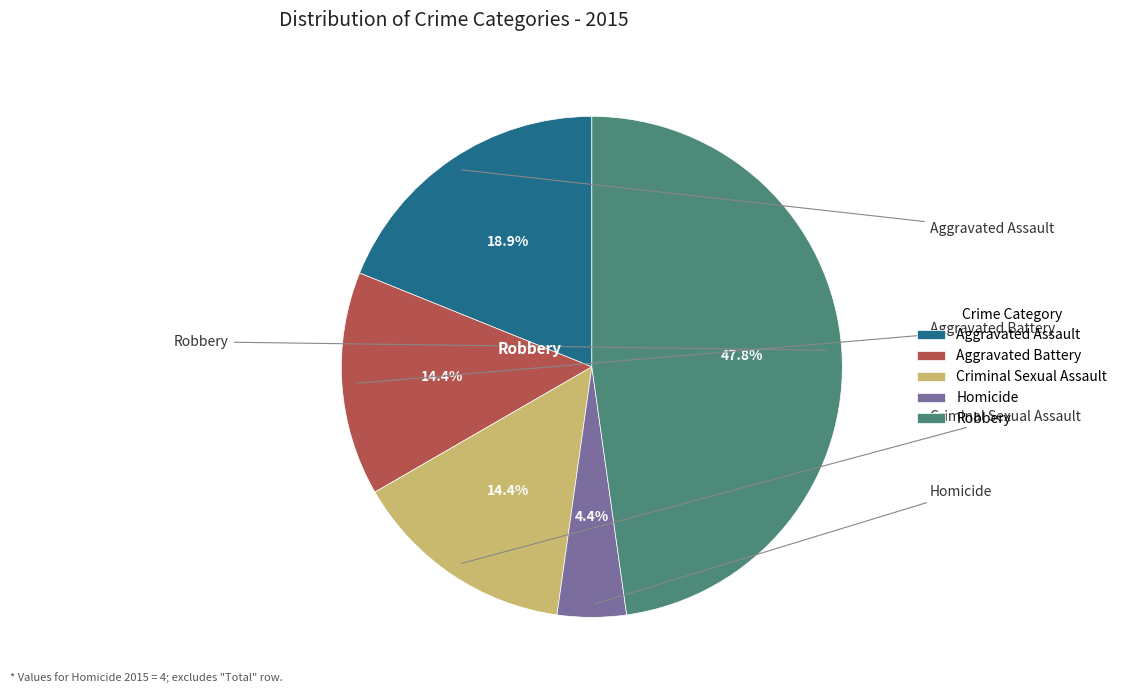

Is there any slice that represents more than half of the pie?

No